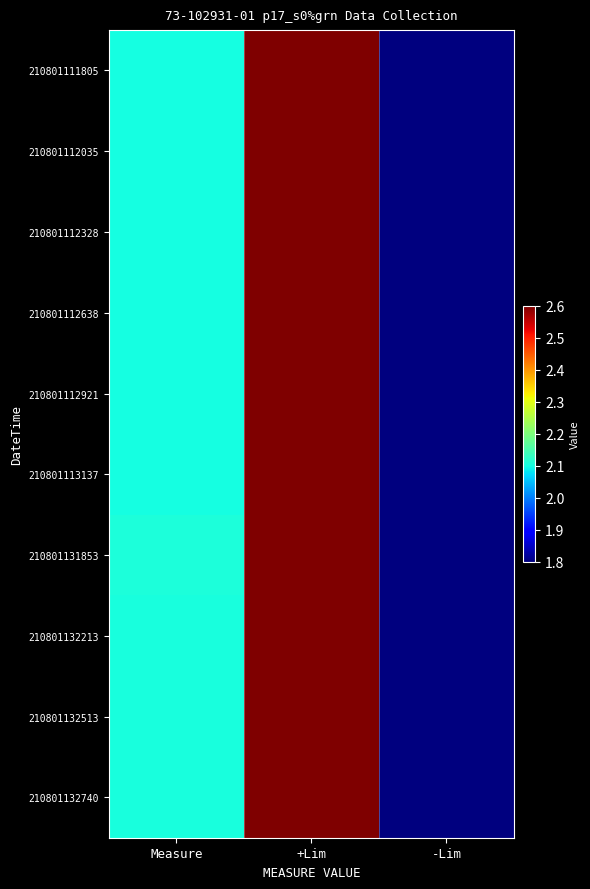

List the series in order of their peak value, lowest first.

210801111805, 210801112035, 210801112328, 210801112638, 210801112921, 210801113137, 210801131853, 210801132213, 210801132513, 210801132740